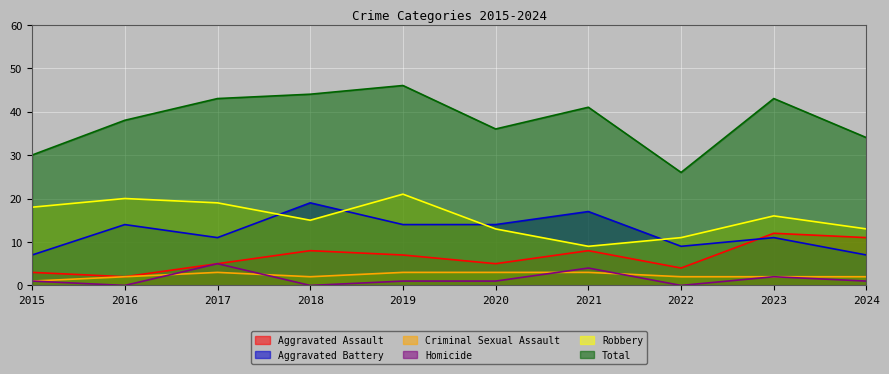

What is the difference between the highest and lowest values at 2023?

41